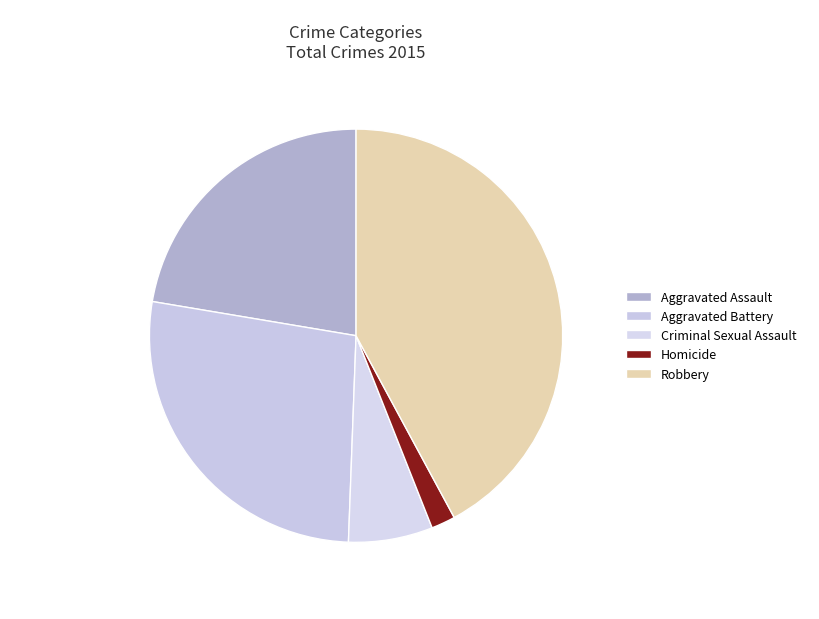

Is it true that Robbery is 42% of the pie?

True